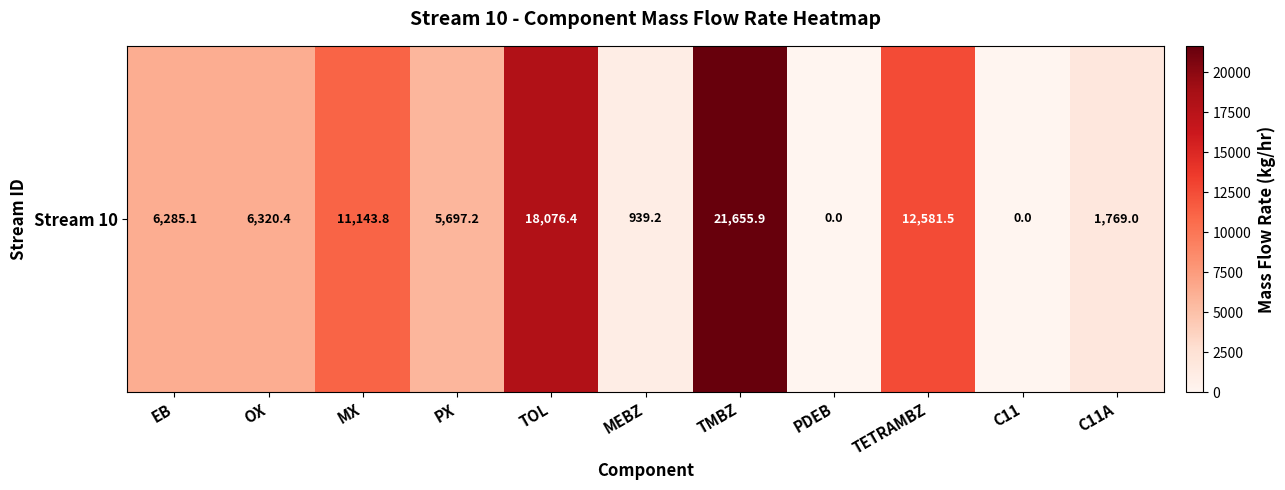

True or false: the data shows 523.8 at C11A.

False